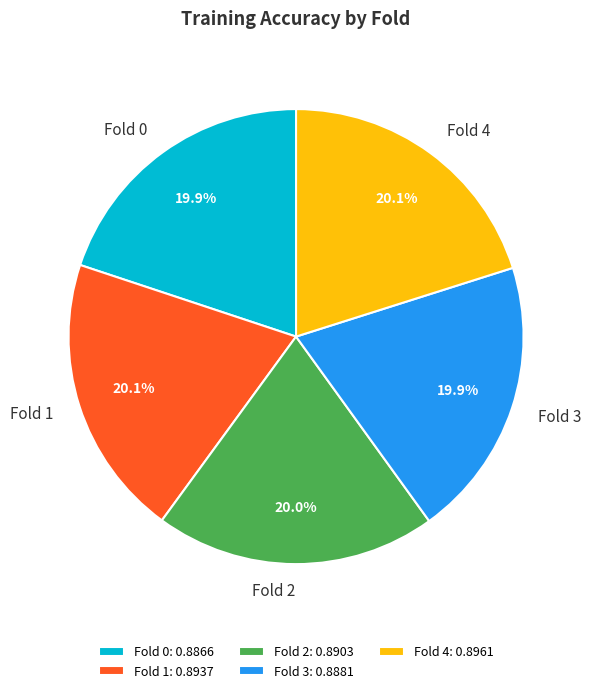

Is there a majority slice in this chart?

No